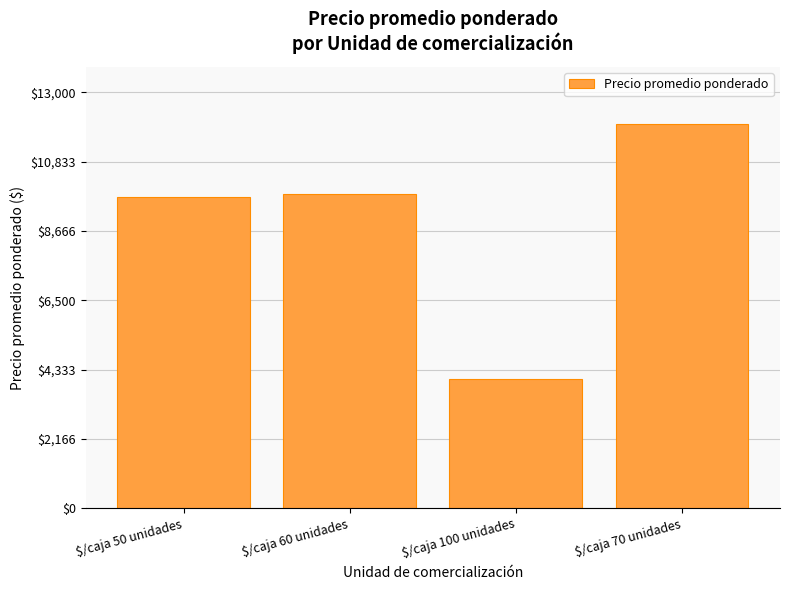

What value does the data have at $/caja 70 unidades?

12000.0